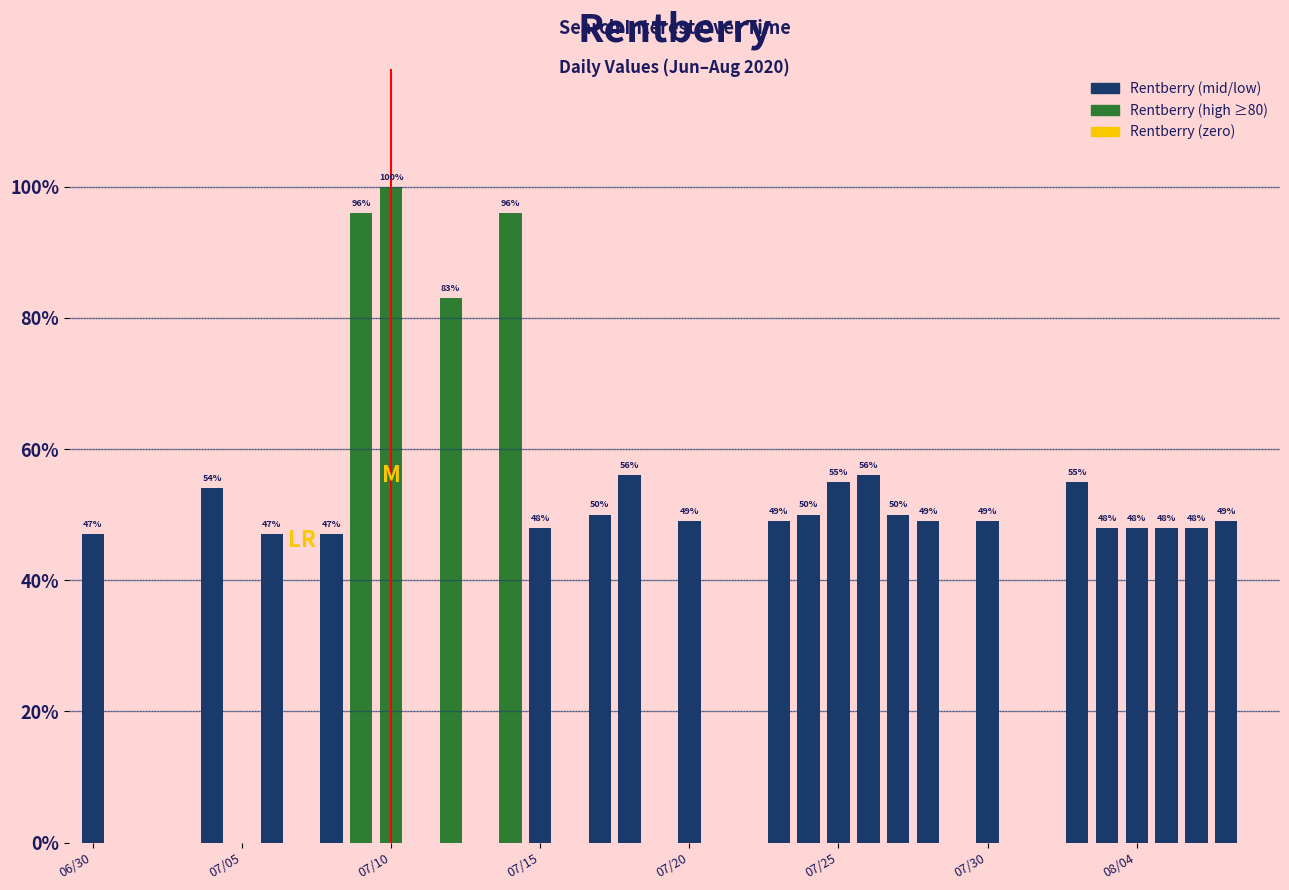

Reading left to right, what are all the values shown in this chart?

47	0	0	0	54	0	47	0	47	96	100	0	83	0	96	48	0	50	56	0	49	0	0	49	50	55	56	50	49	0	49	0	0	55	48	48	48	48	49	0